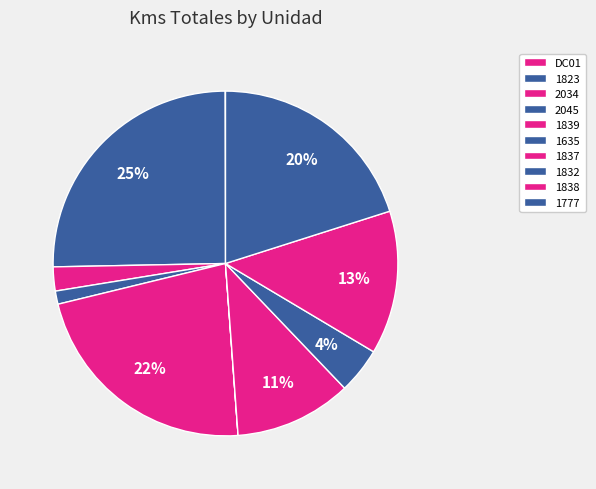

Count the number of slices in the pie.

10